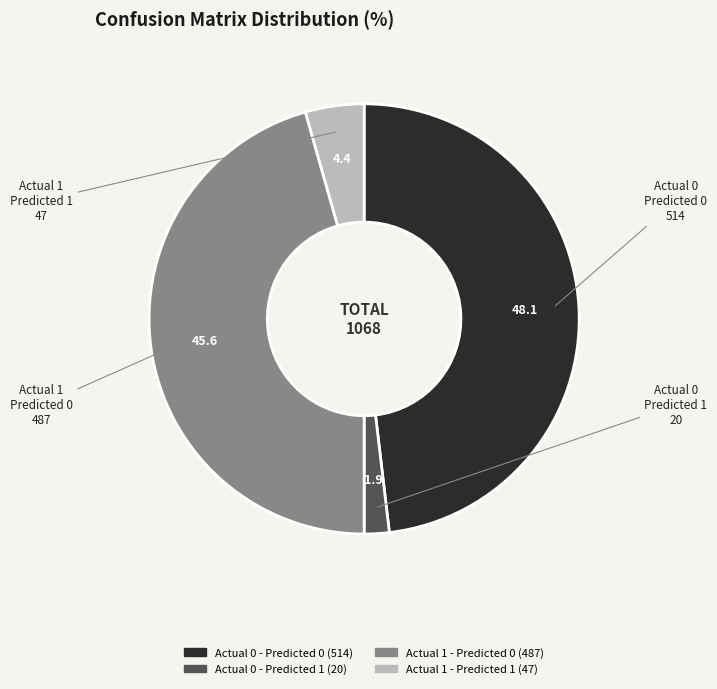

Is it true that Actual 0 - Predicted 0 is 48% of the pie?

True